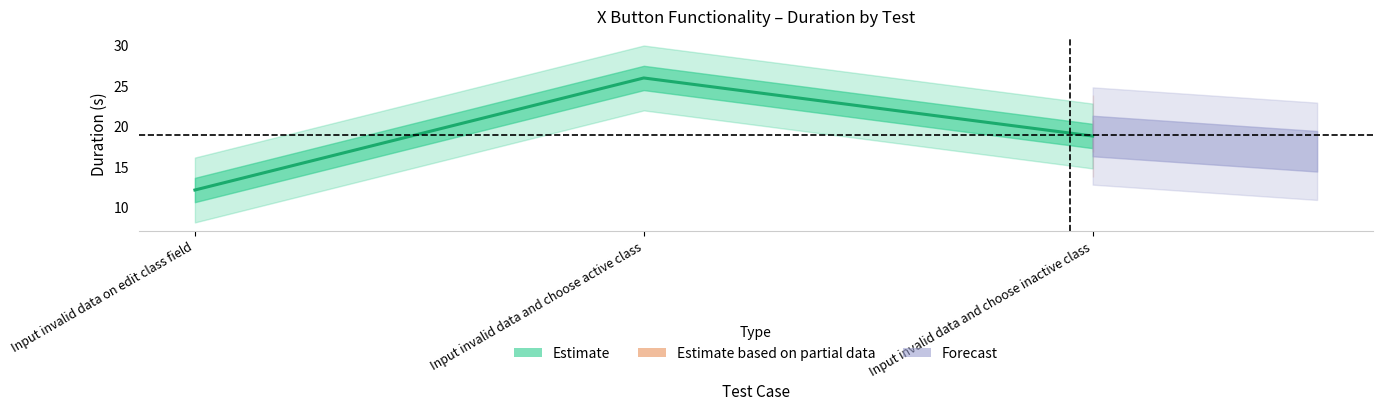

At which category does the chart reach its minimum across all series?

Input invalid data on edit class field